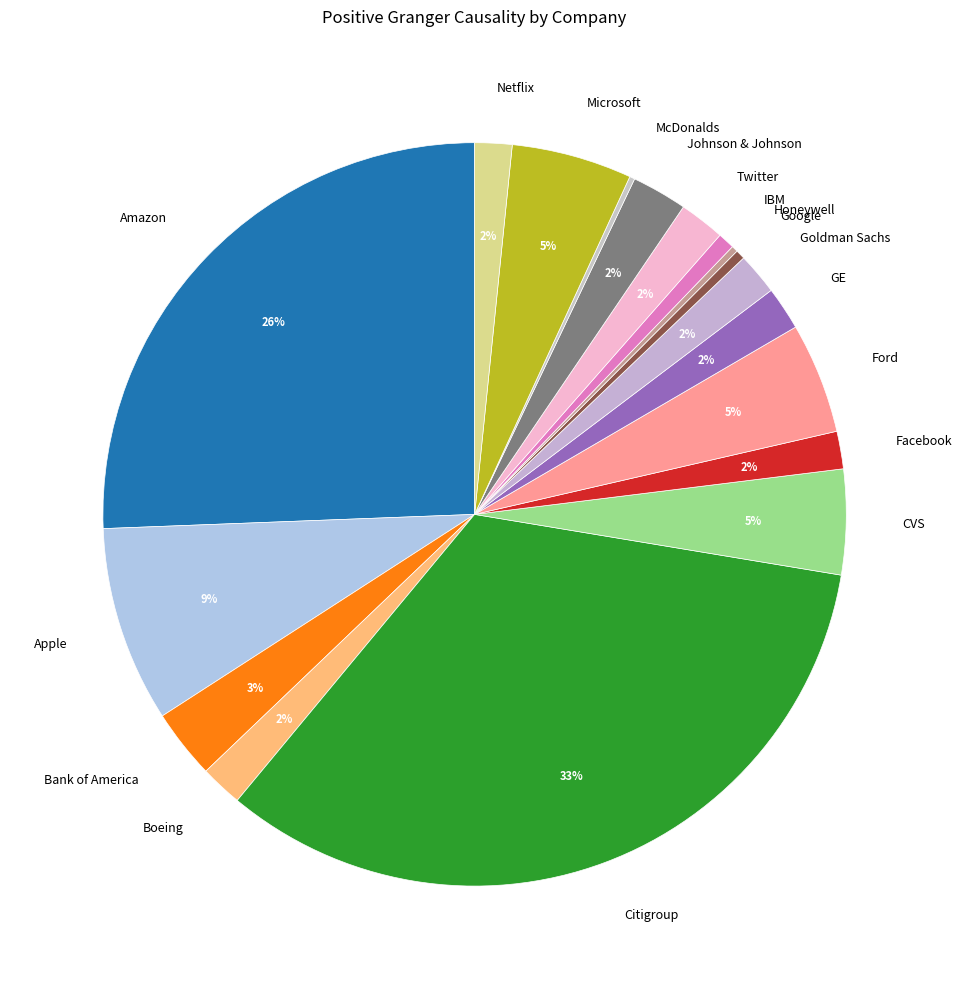

Which category has the biggest portion of the pie?

Citigroup